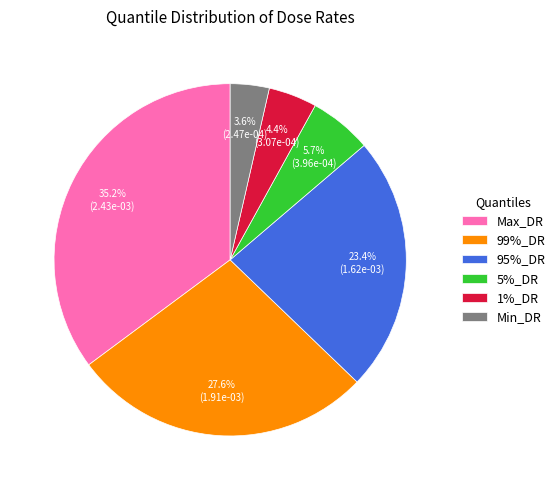

Does 5%_DR account for over 50% of the chart?

No